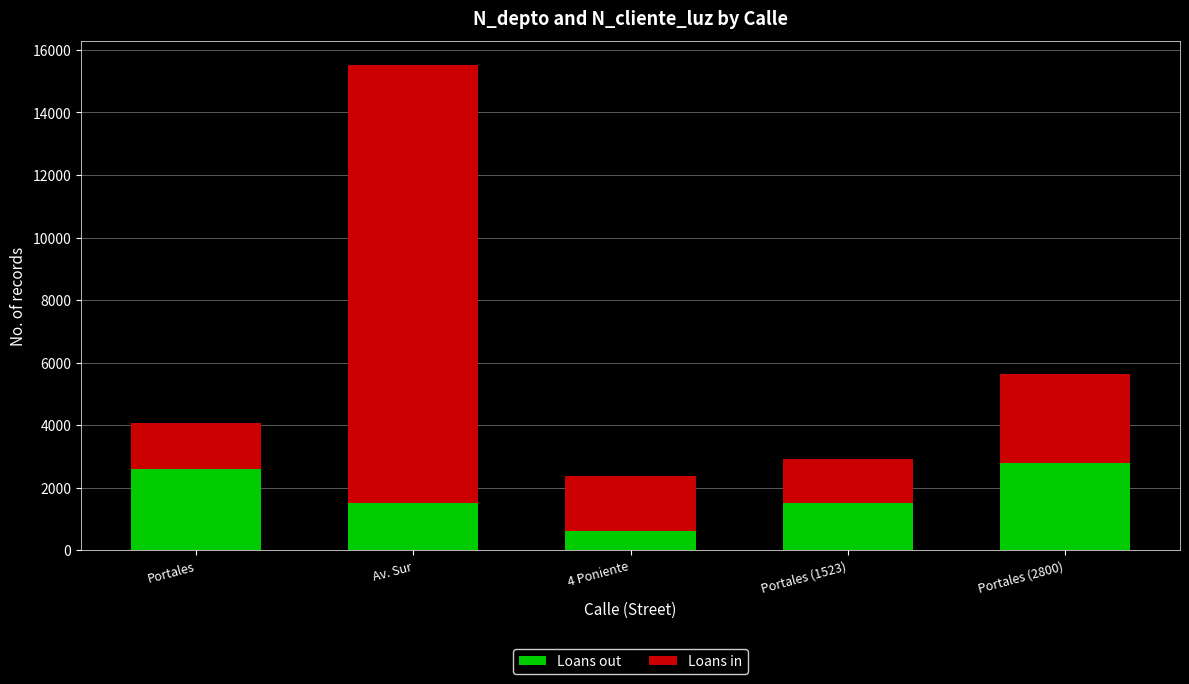

At which category is the sum across all series the highest?

Av. Sur